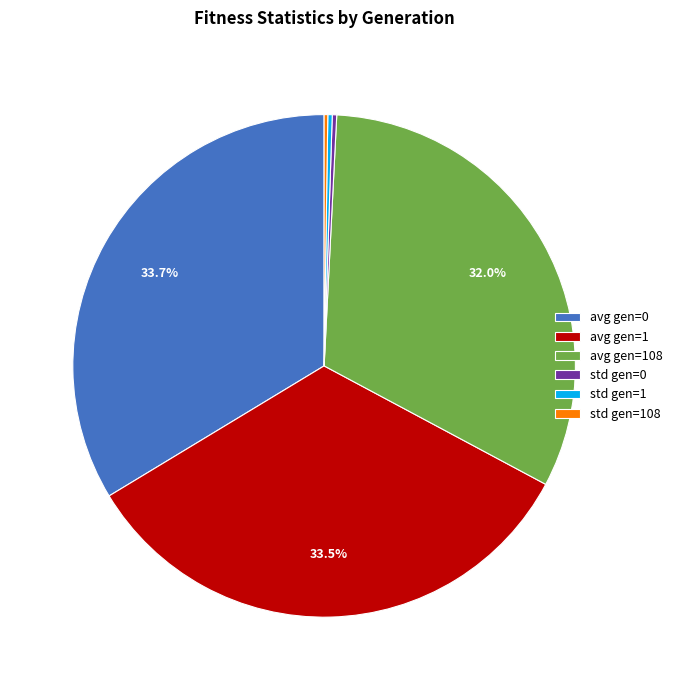

How much of the chart is everything except avg gen=1?

66.5%